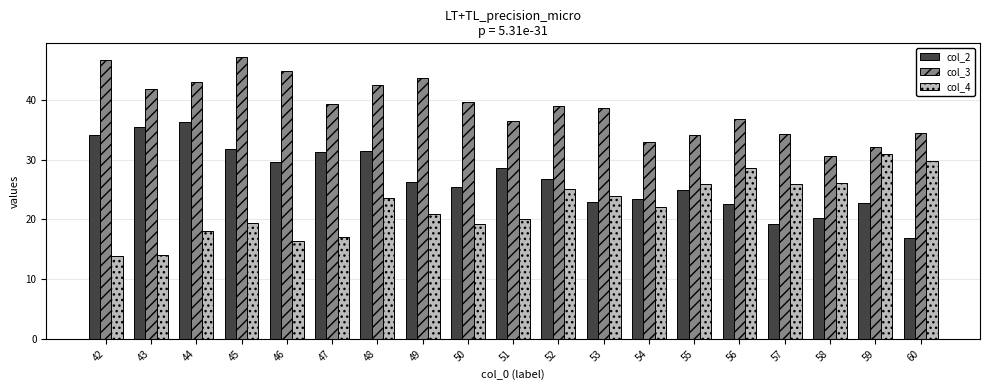

Count the number of categories in the chart.

19